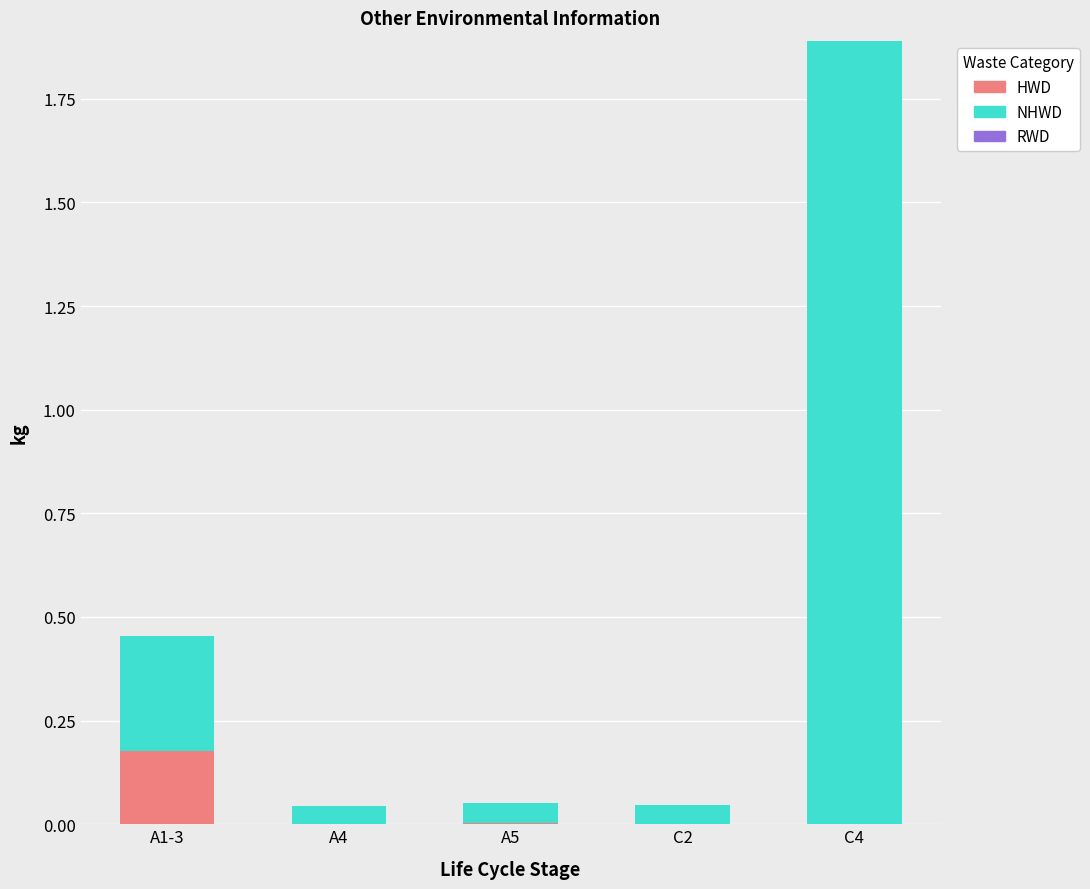

The value of HWD at C4 is 0.0. True or false?

True